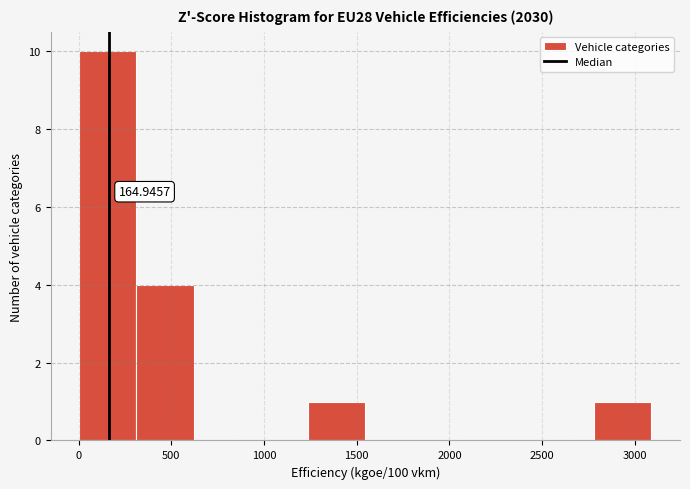

Over which range of the x-axis is the bar tallest?

0 to 300